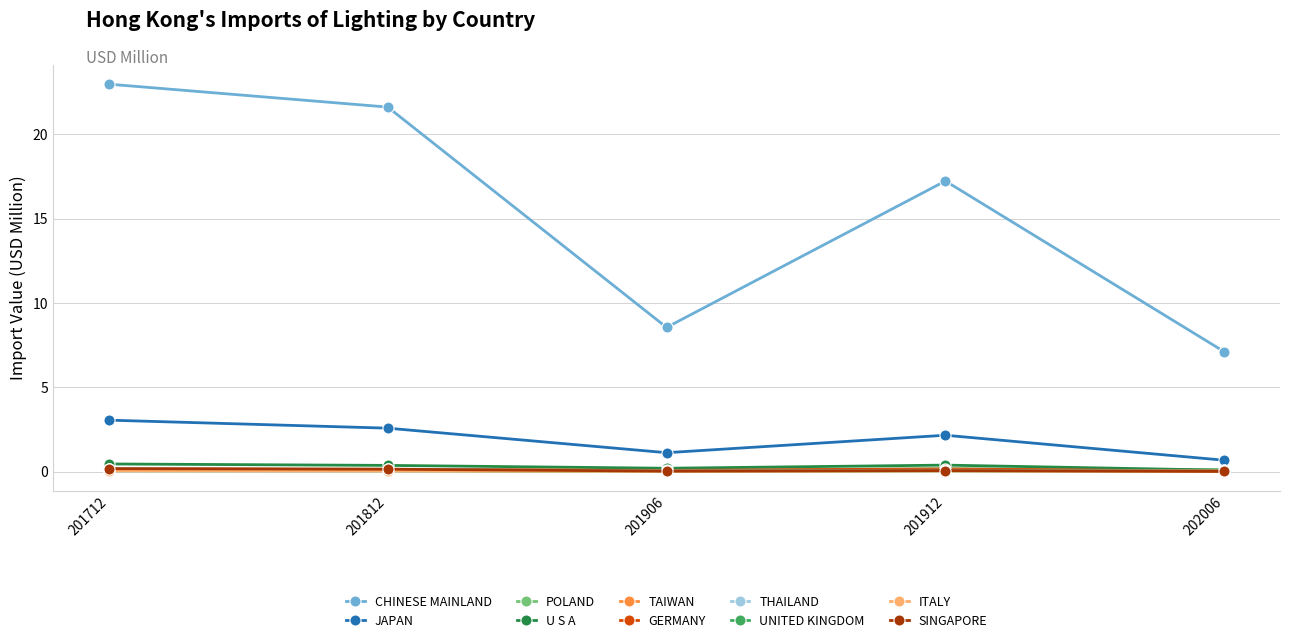

True or false: ITALY and CHINESE MAINLAND intersect in this chart.

False